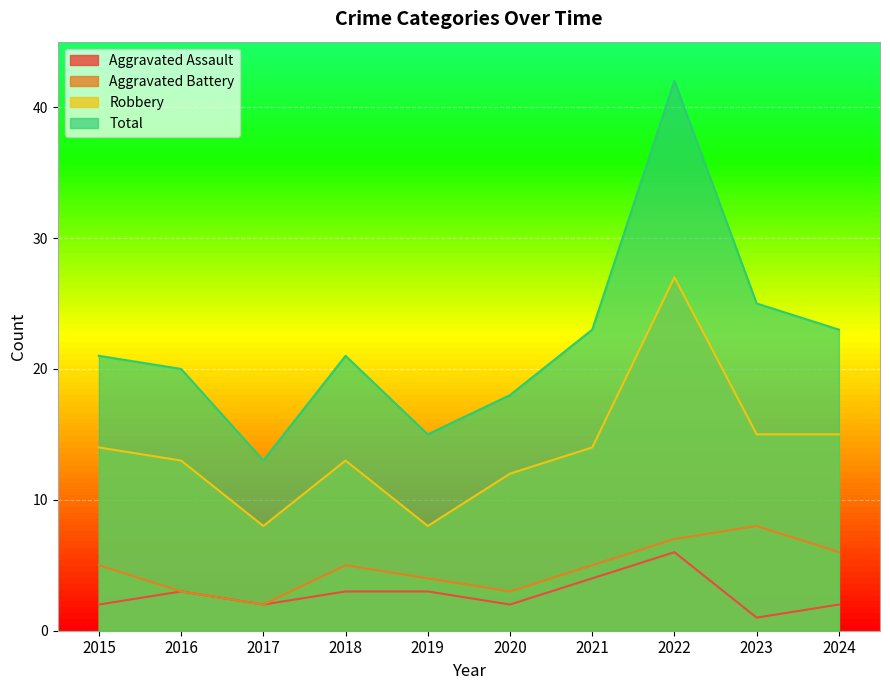

What is the difference between the maximum and second lowest values in the Aggravated Assault series?

4